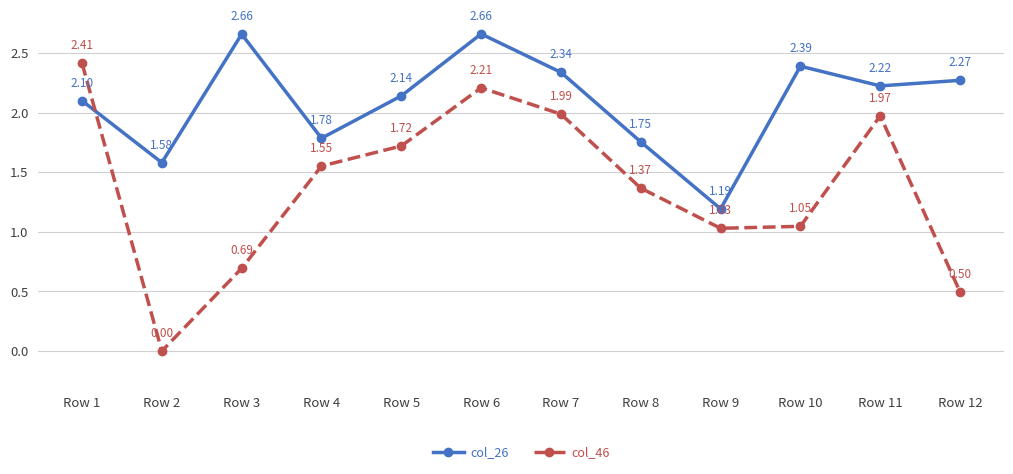

How many times do col_26 and col_46 cross each other?

1